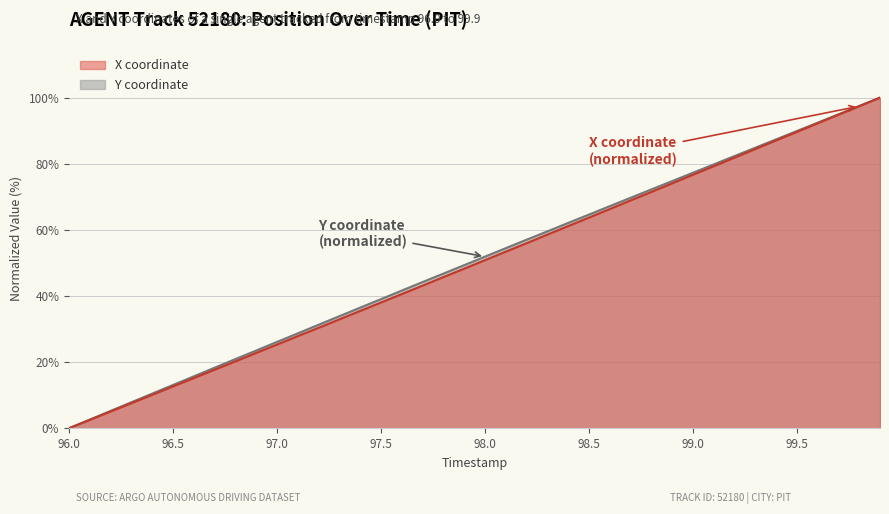

Reading left to right, what are all the values shown in this chart?

X: 0.0	2.5	5.0	7.6	10.1	12.6	15.2	17.7	20.2	22.8	25.3	27.9	30.4	32.9	35.5	38.0	40.6	43.1	45.7	48.3	50.8	53.4	56.0	58.6	61.1	63.7	66.3	68.9	71.5	74.1	76.7	79.2	81.8	84.4	87.0	89.6	92.2	94.8	97.4	100.0
Y: 0.0	2.6	5.2	7.9	10.5	13.1	15.7	18.3	20.9	23.5	26.1	28.7	31.3	33.9	36.5	39.0	41.6	44.2	46.8	49.3	51.9	54.5	57.0	59.5	62.1	64.6	67.2	69.7	72.2	74.7	77.3	79.8	82.3	84.8	87.4	89.9	92.4	94.9	97.5	100.0